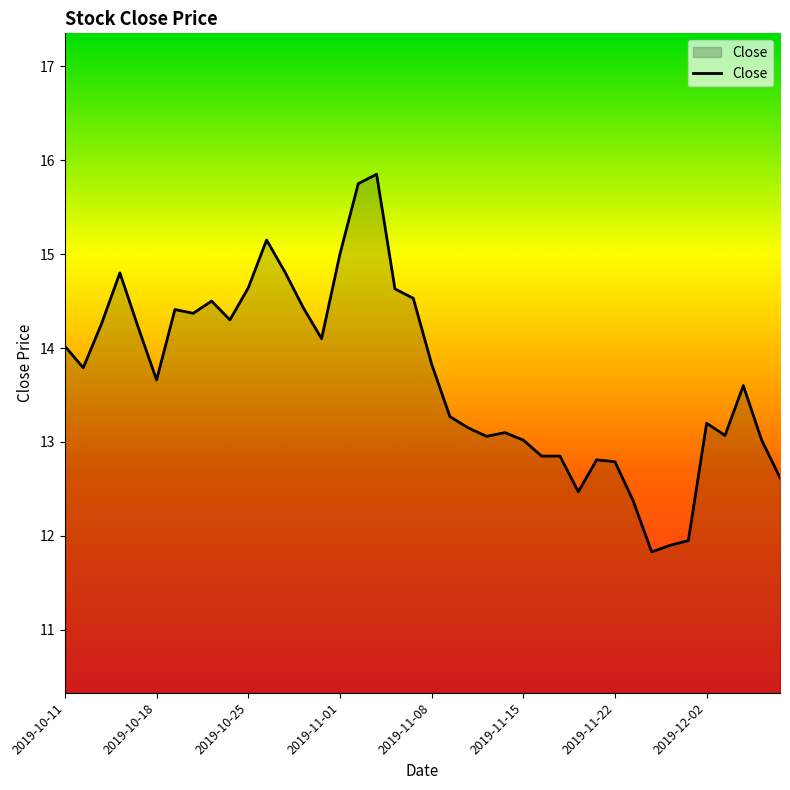

What is the smallest value displayed?

11.8